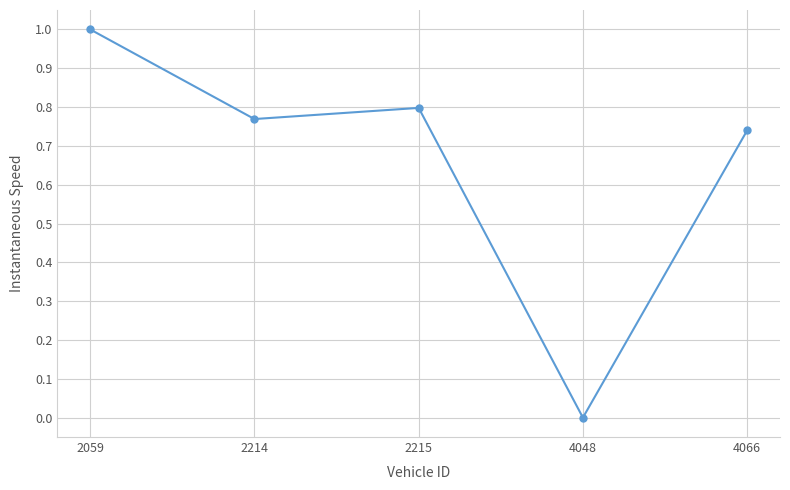

How many lines are shown in the chart?

1